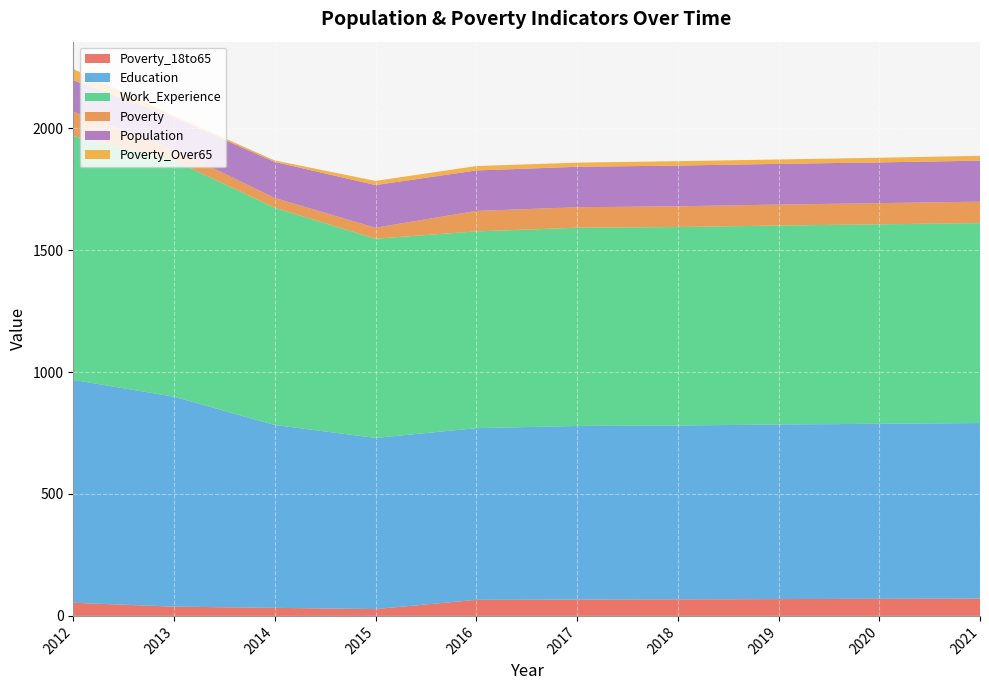

Reading left to right, transcribe all the data shown in this chart.

Poverty_18to65: 54	38	33	28	66	67	68	69	70	71
Education: 914	861	750	702	704	712	713	716	718	720
Work_Experience: 1000	969	891	817	807	813	814	816	818	820
Poverty: 100	46	40	45	84	84	85	86	87	88
Population: 129	130	148	175	166	166	167	167	167	168
Poverty_Over65: 46	7	6	17	18	17	18	18	19	20